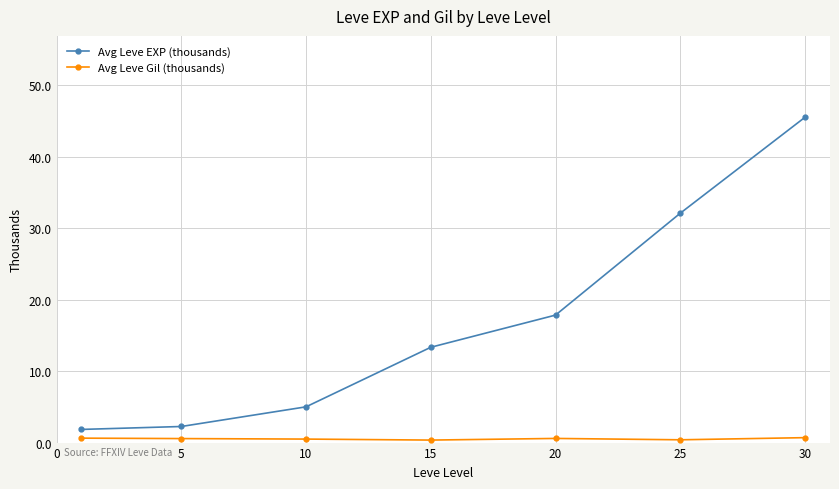

Rank the series by their average value, from lowest to highest.

Avg Leve Gil (thousands), Avg Leve EXP (thousands)